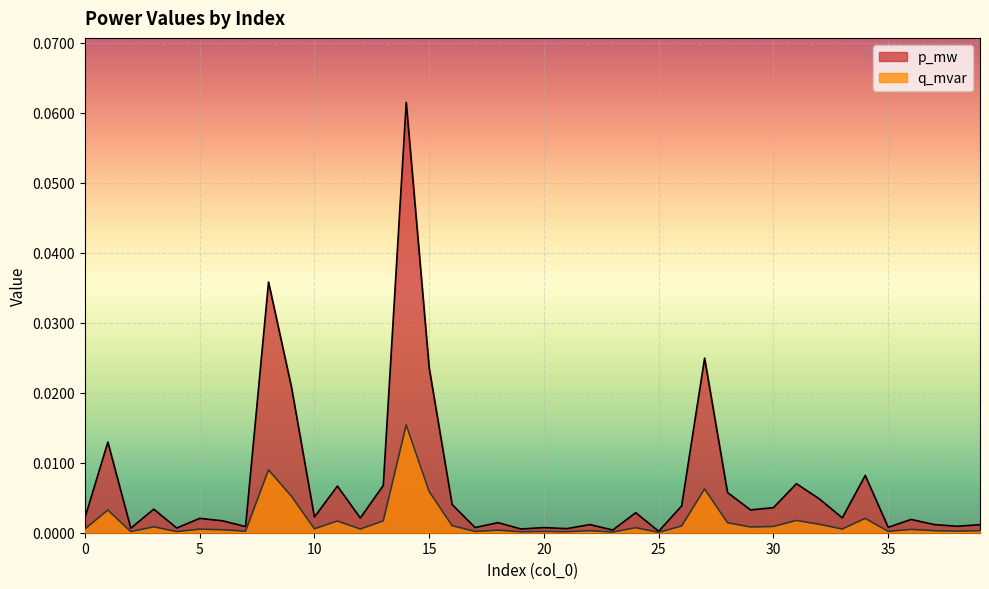

Which series changed the most between 7 and 11?

p_mw